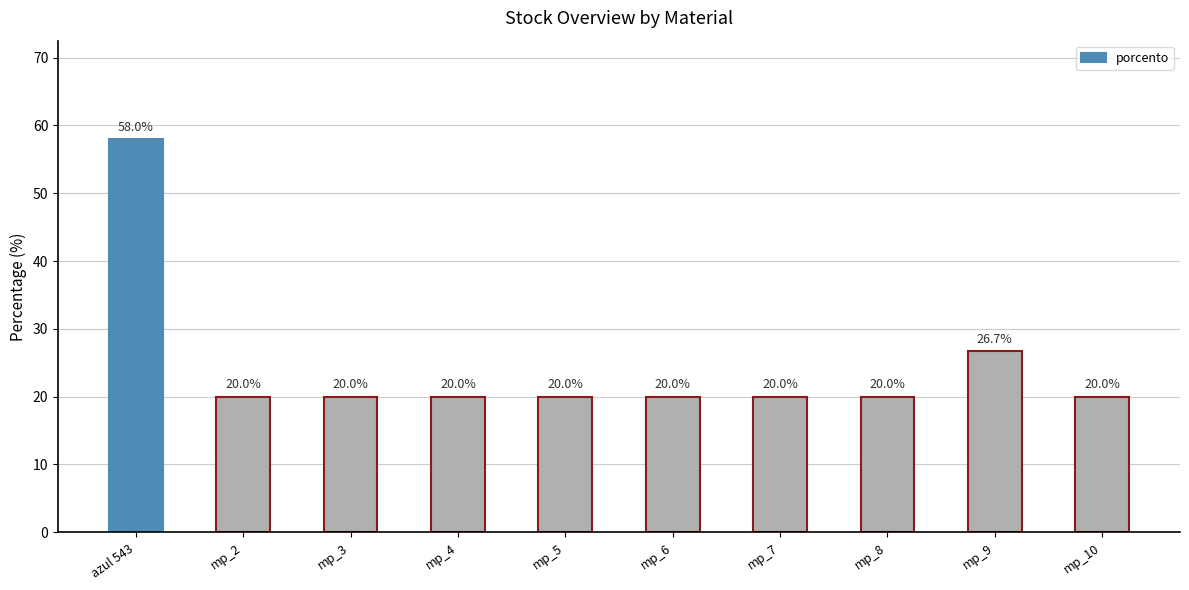

At which label is the value closest to 39?

mp_9